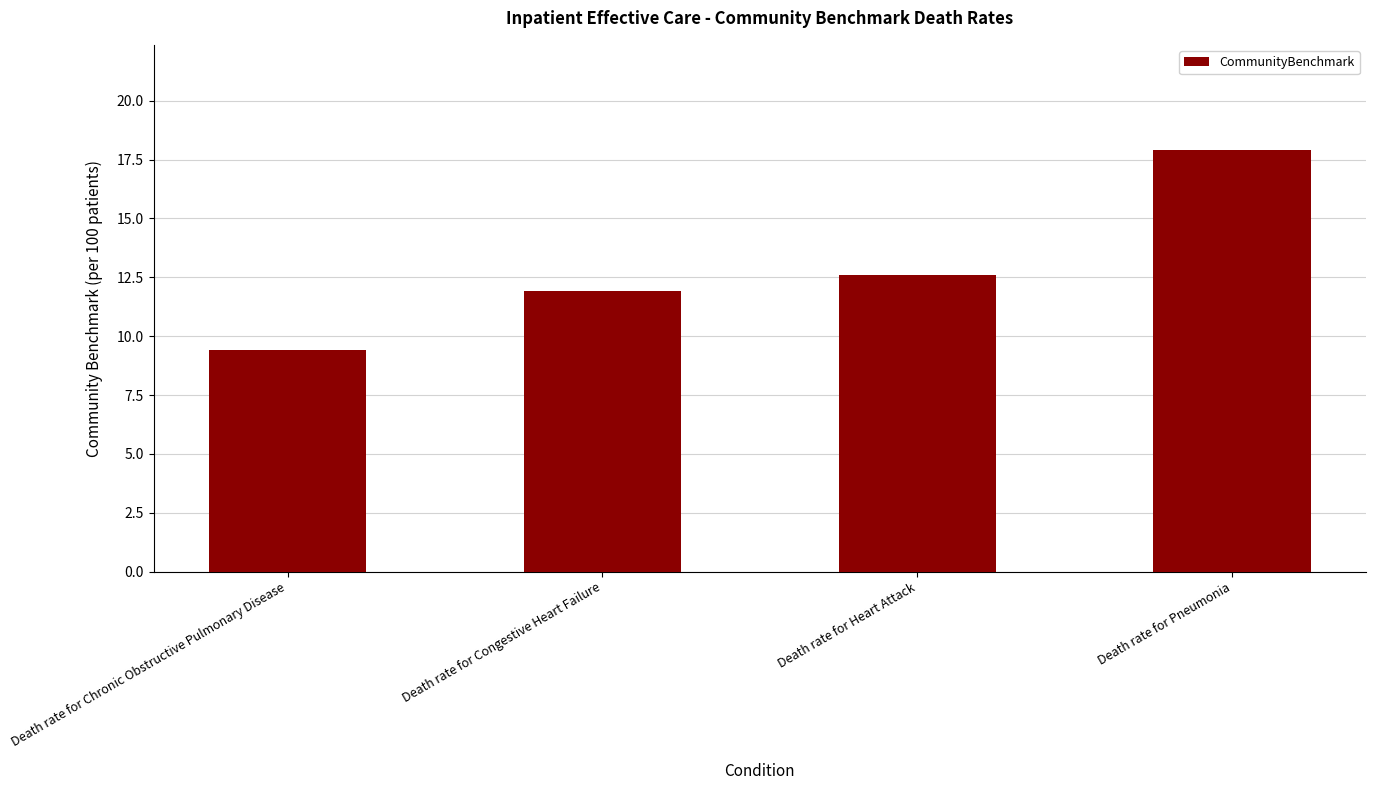

What position from the right is Death rate for Pneumonia?

1